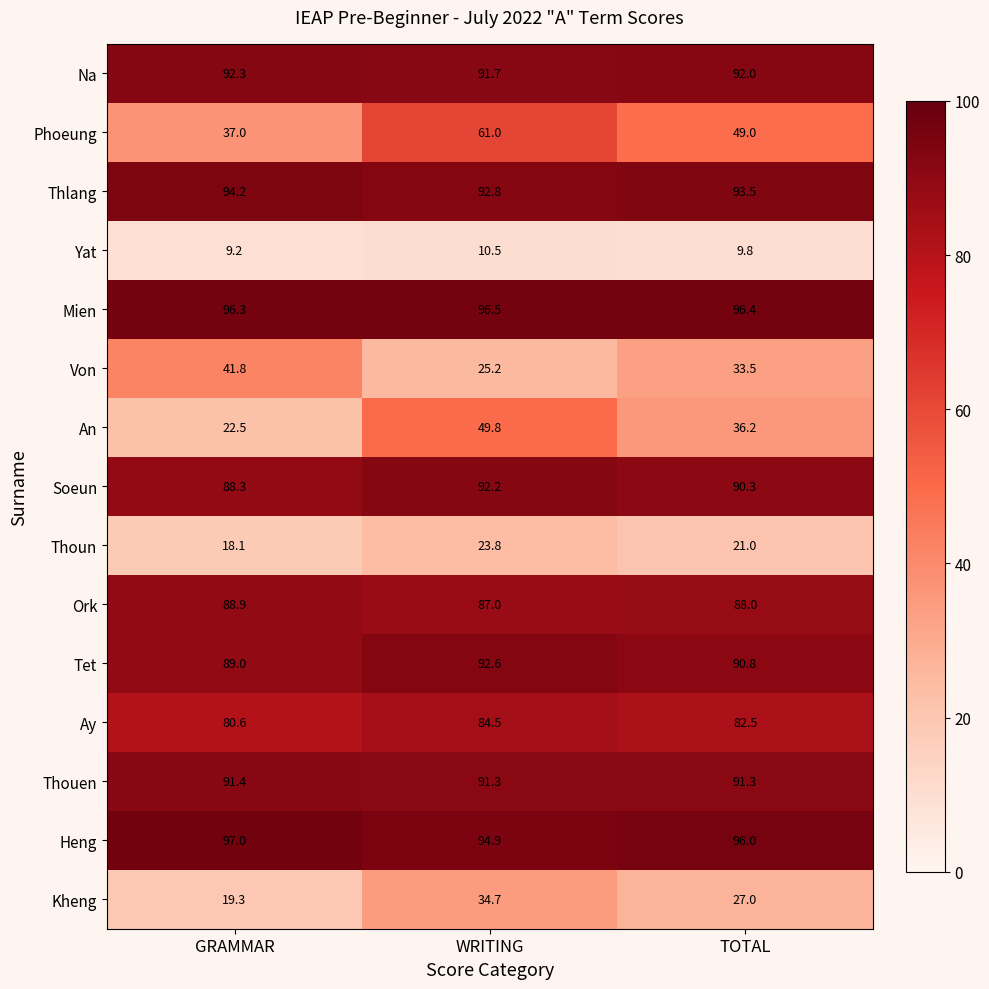

The Tet series shows 151.6 at TOTAL. True or false?

False